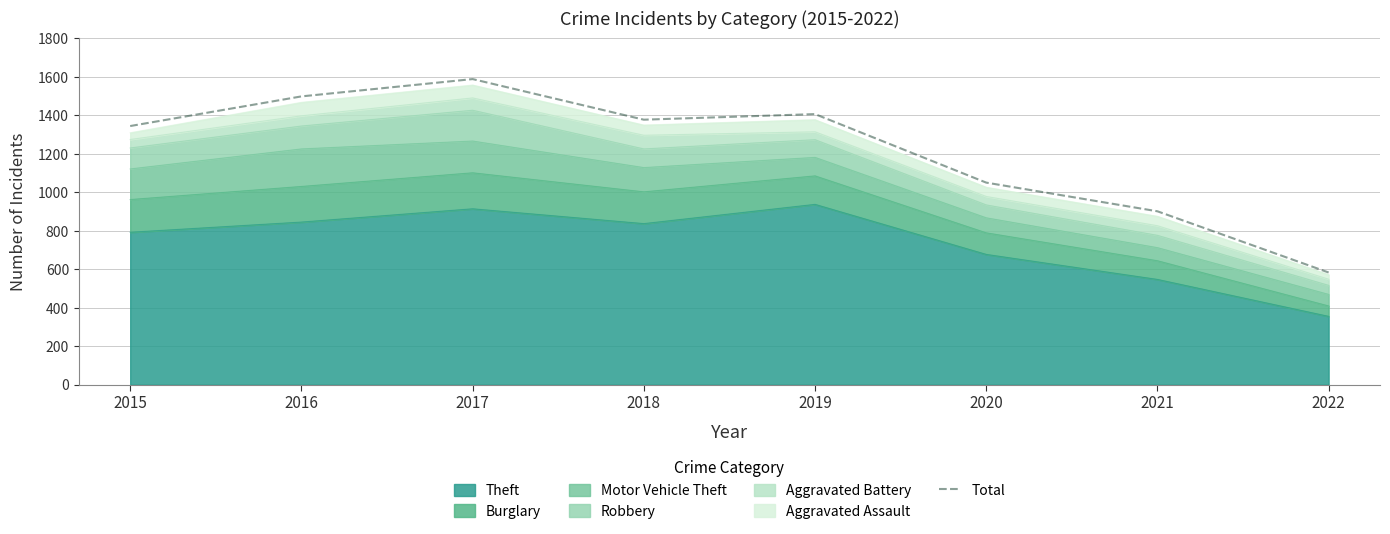

How many interior local valleys (lower than both neighbors) does the data have?

1